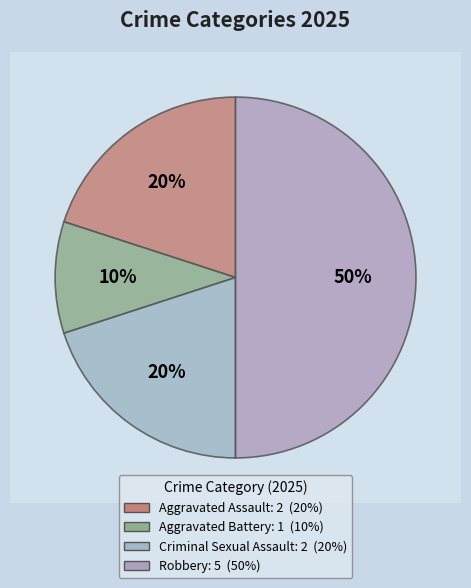

To the nearest percent, what percentage of the pie is Robbery?

50%